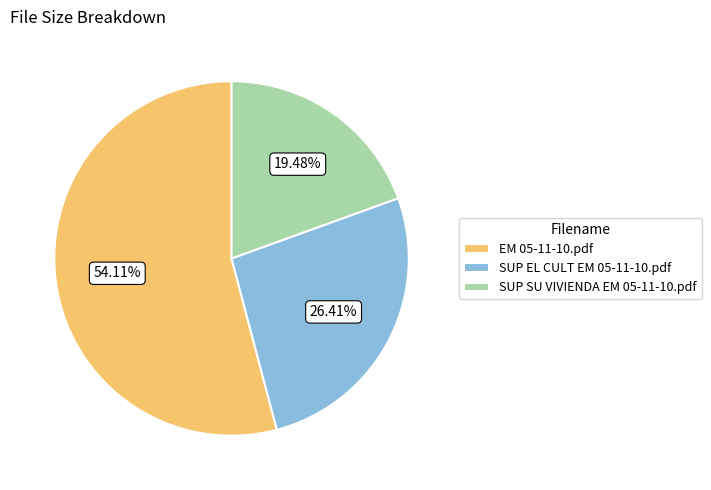

Which has a higher value, SUP SU VIVIENDA EM 05-11-10.pdf or EM 05-11-10.pdf?

EM 05-11-10.pdf